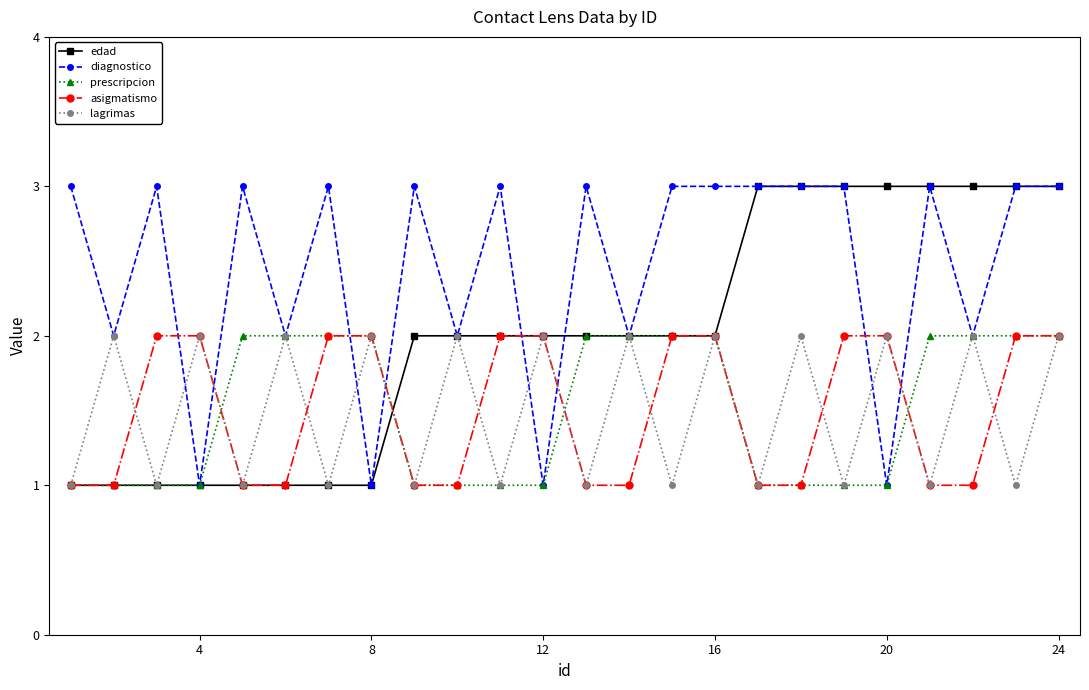

What is the greatest value displayed?

3